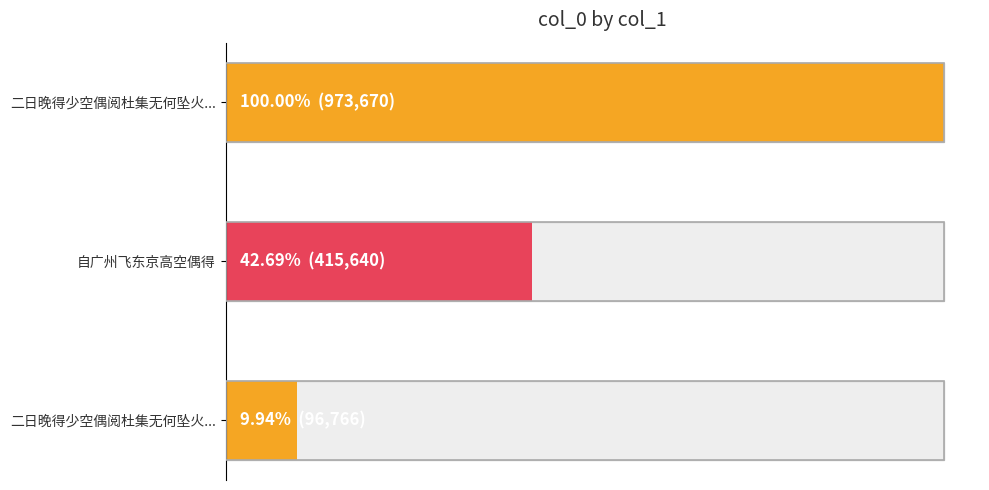

List the labels in order of value, largest first.

二日晚得少空偶阅杜集无何坠火焚者数叶谨成古句致愧惜之意呈明叔仲威, 自广州飞东京高空偶得, 二日晚得少空偶阅杜集无何坠火焚者数叶谨成